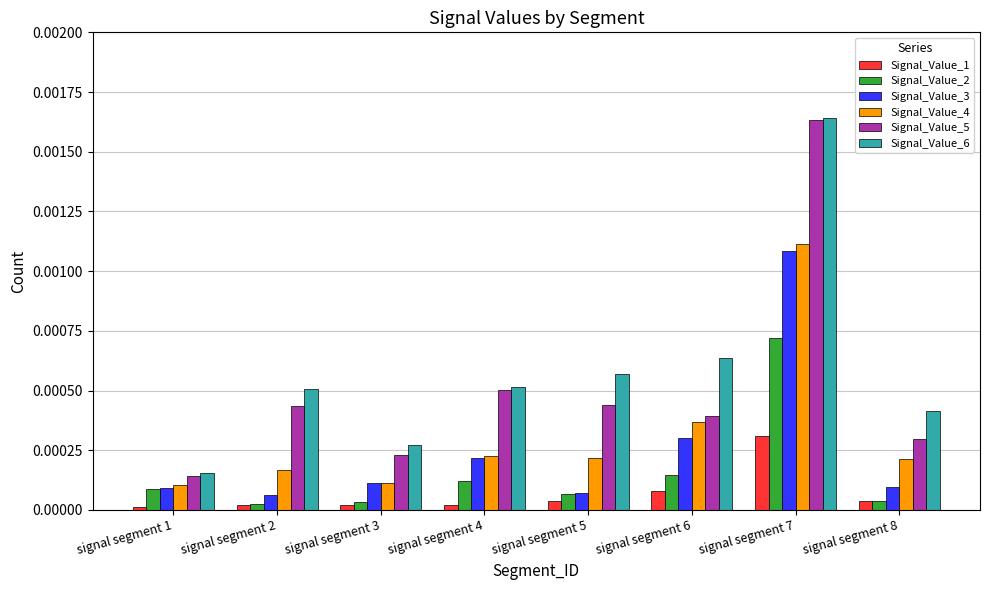

Count the Signal_Value_6 values in the range 0 to 1.

8